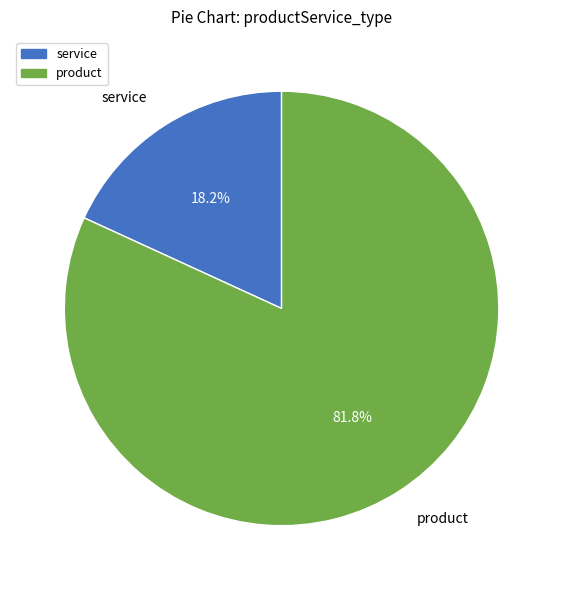

Count the number of slices in the pie.

2